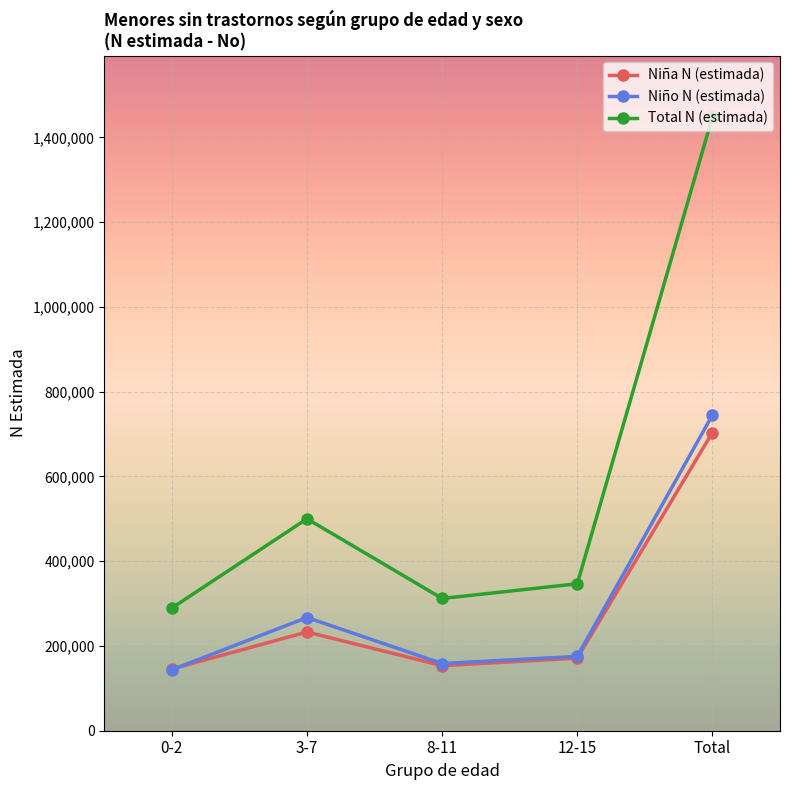

What is the difference between the Niña N (estimada) values at 3-7 and 0-2?

87342